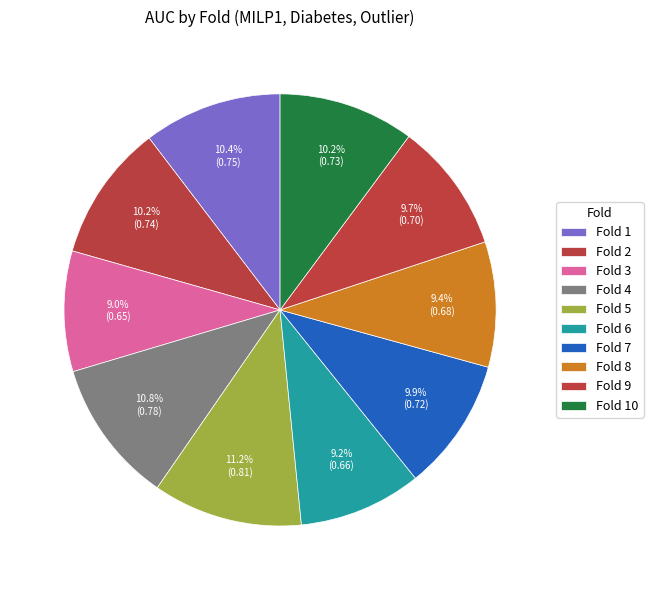

What percentage is the Fold 7 slice, to the nearest percent?

10%